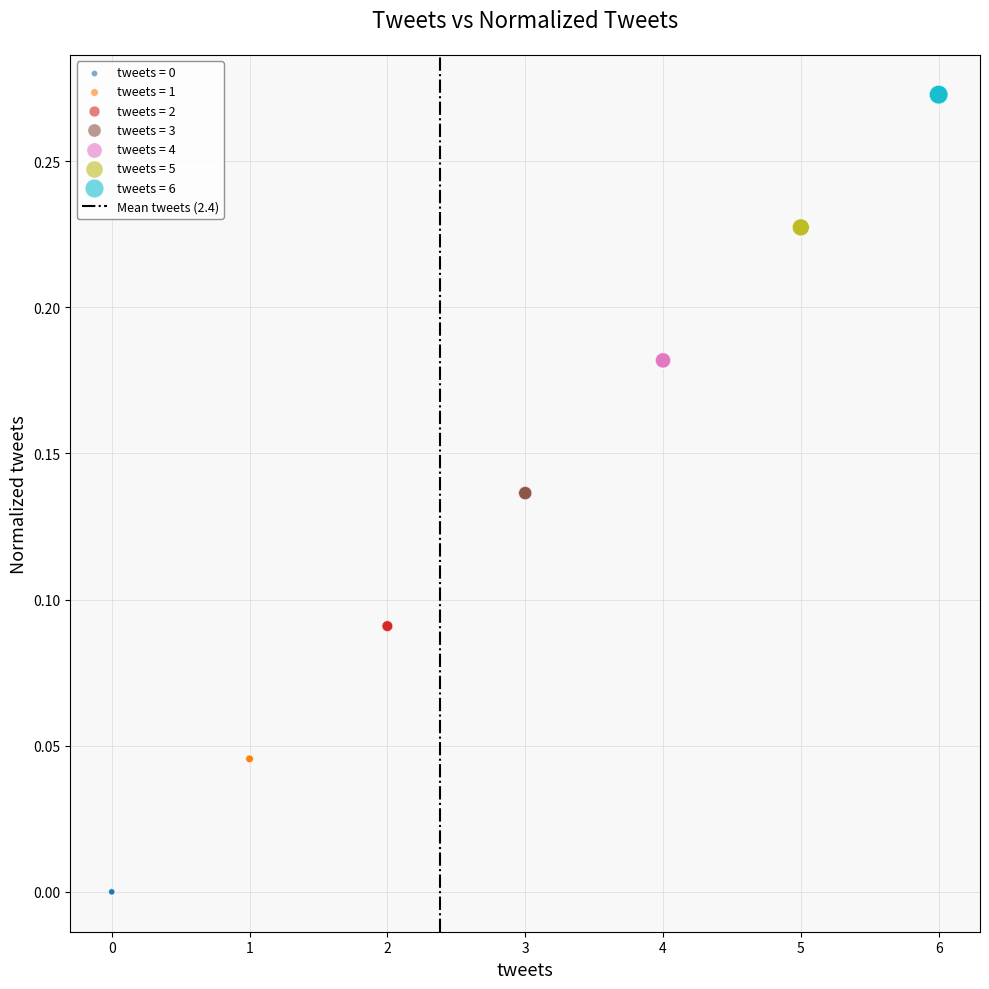

Which series reaches the maximum Y coordinate?

tweets = 6